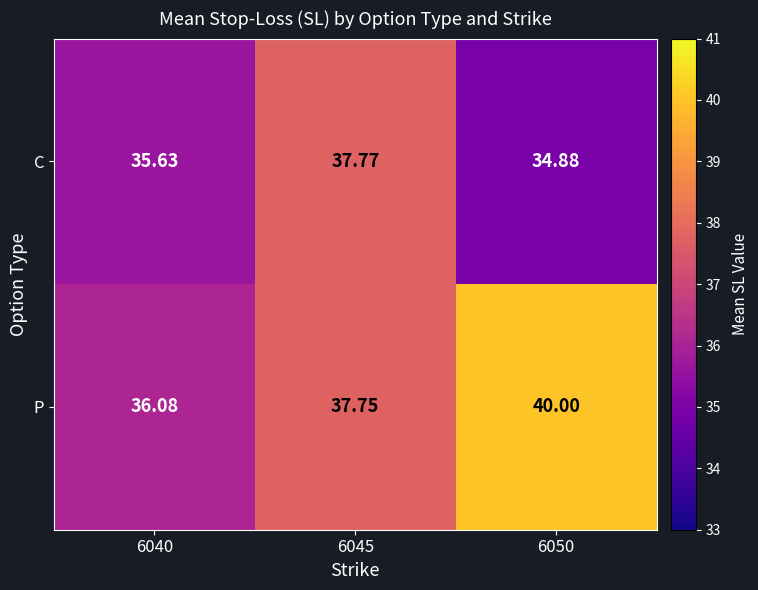

Which series has the widest spread of values?

P